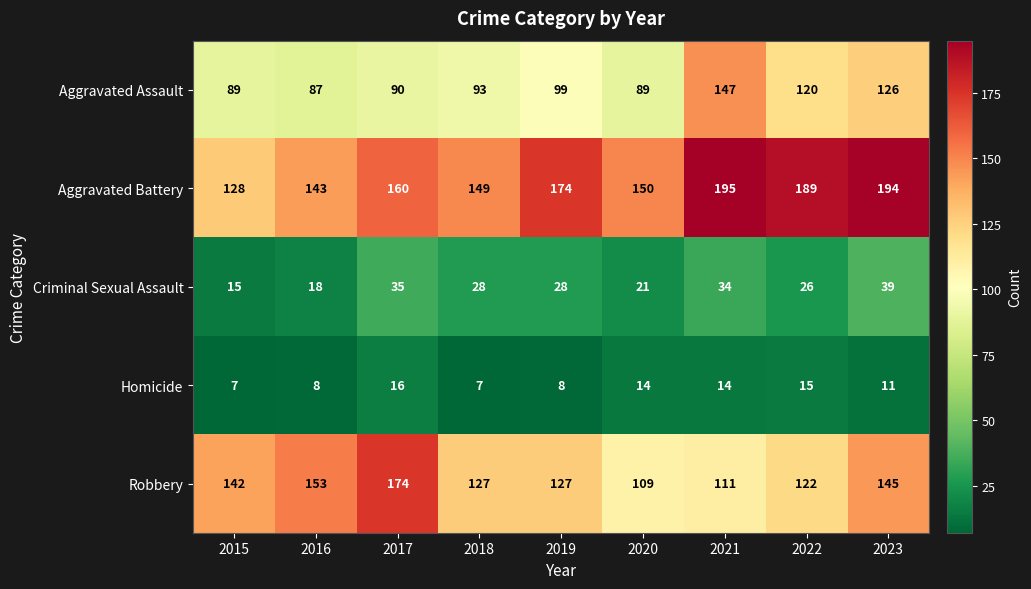

List the series in order of their peak value, highest first.

Aggravated Battery, Robbery, Aggravated Assault, Criminal Sexual Assault, Homicide